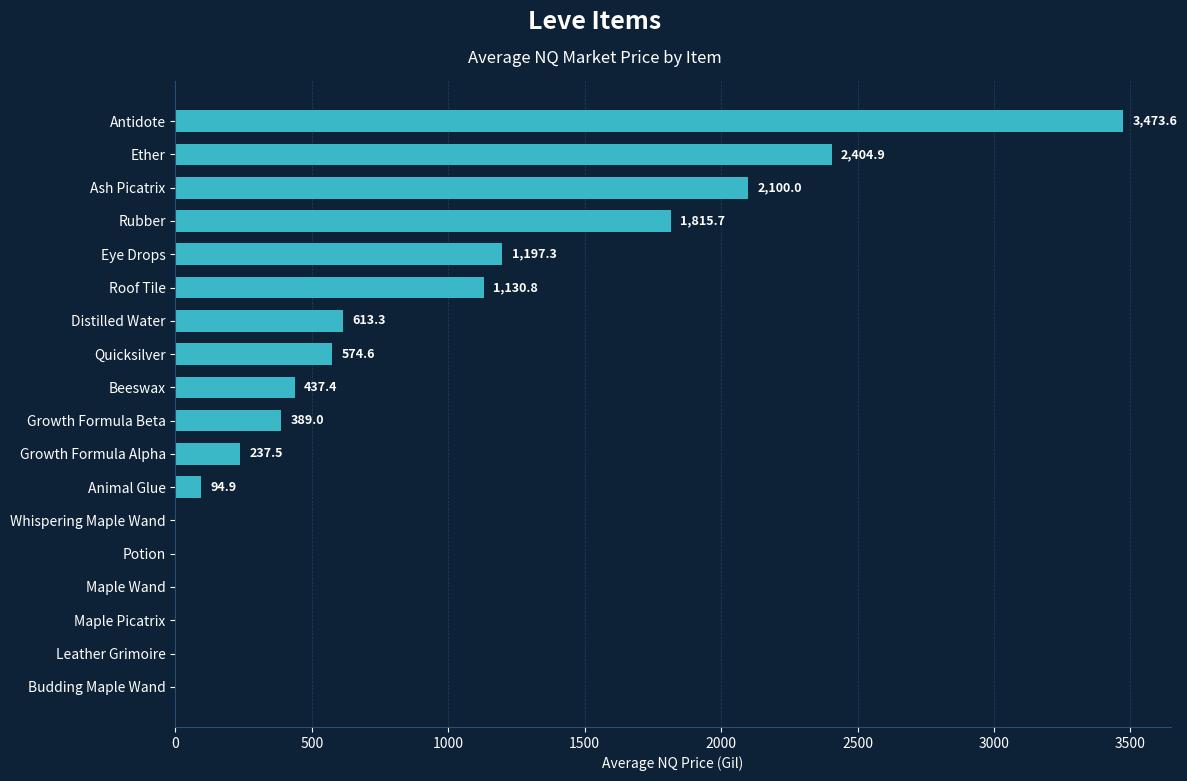

The chart shows a value of 0.0 at Budding Maple Wand. True or false?

True